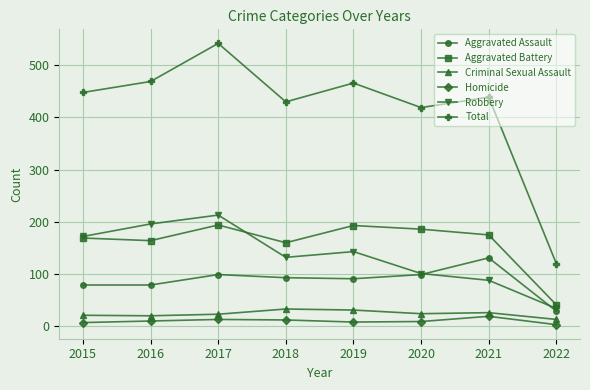

Rank the series by their maximum value, from lowest to highest.

Homicide, Criminal Sexual Assault, Aggravated Assault, Aggravated Battery, Robbery, Total